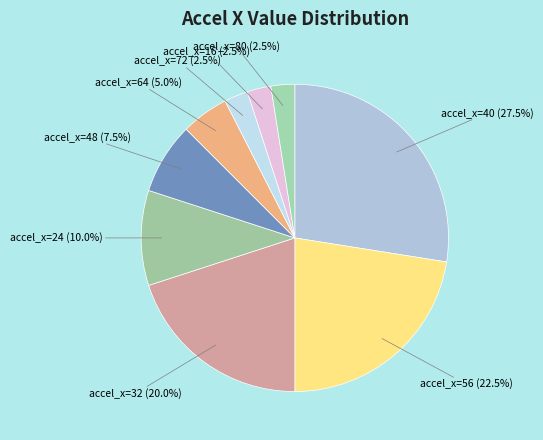

How many segments does this pie chart have?

9